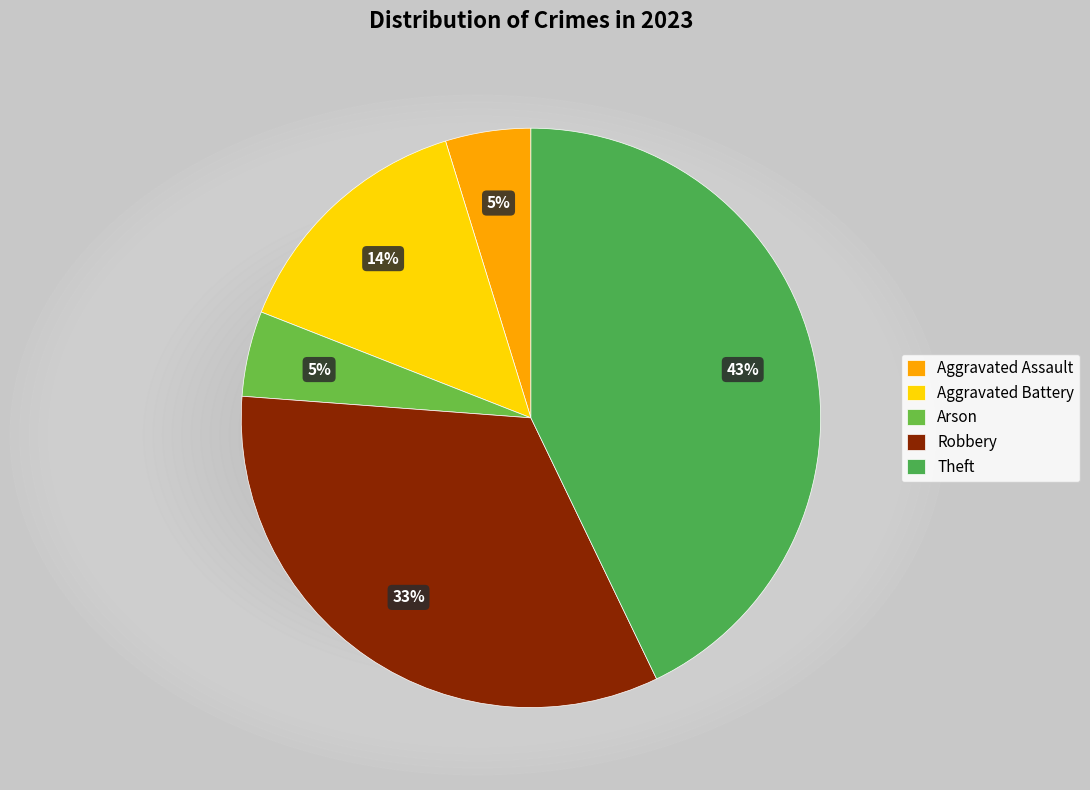

What percentage do Theft and Aggravated Battery together represent?

57.1%